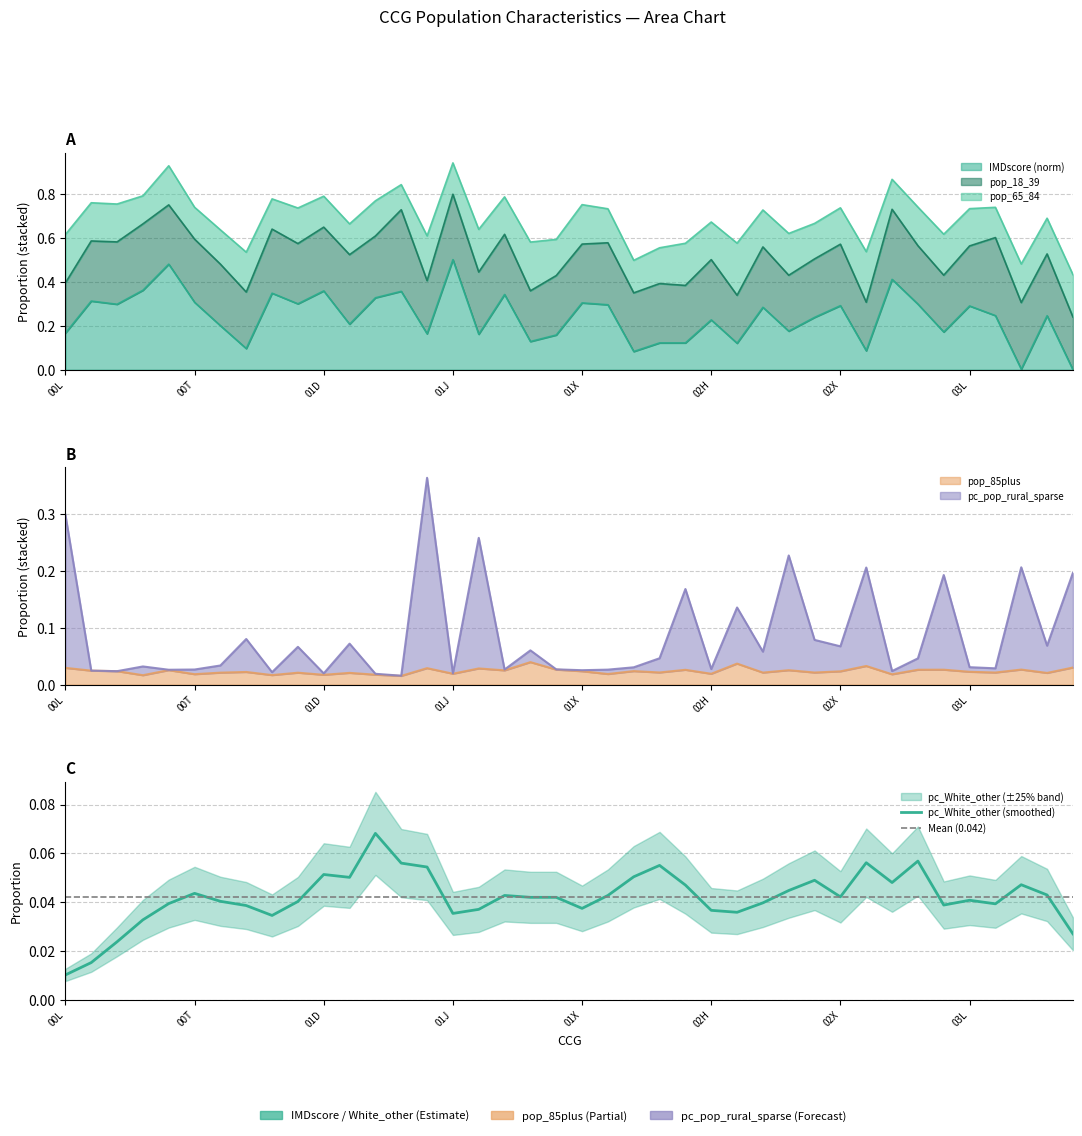

At which category is the sum across all series the highest?

14